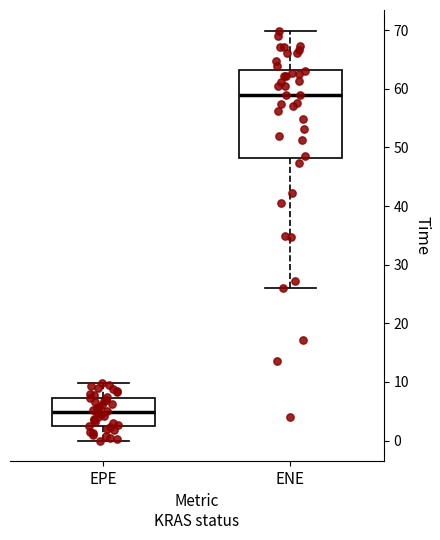

Comparing the boxes themselves (not the whiskers), which one is the tallest?

ENE